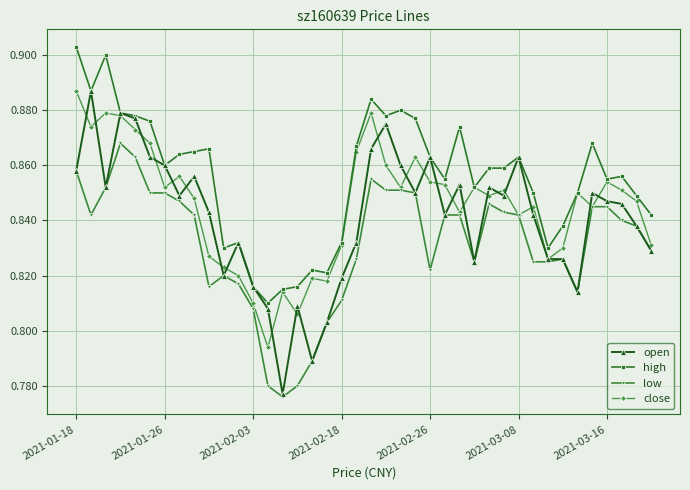

True or false: close has more than 0 points higher than both neighbors.

True